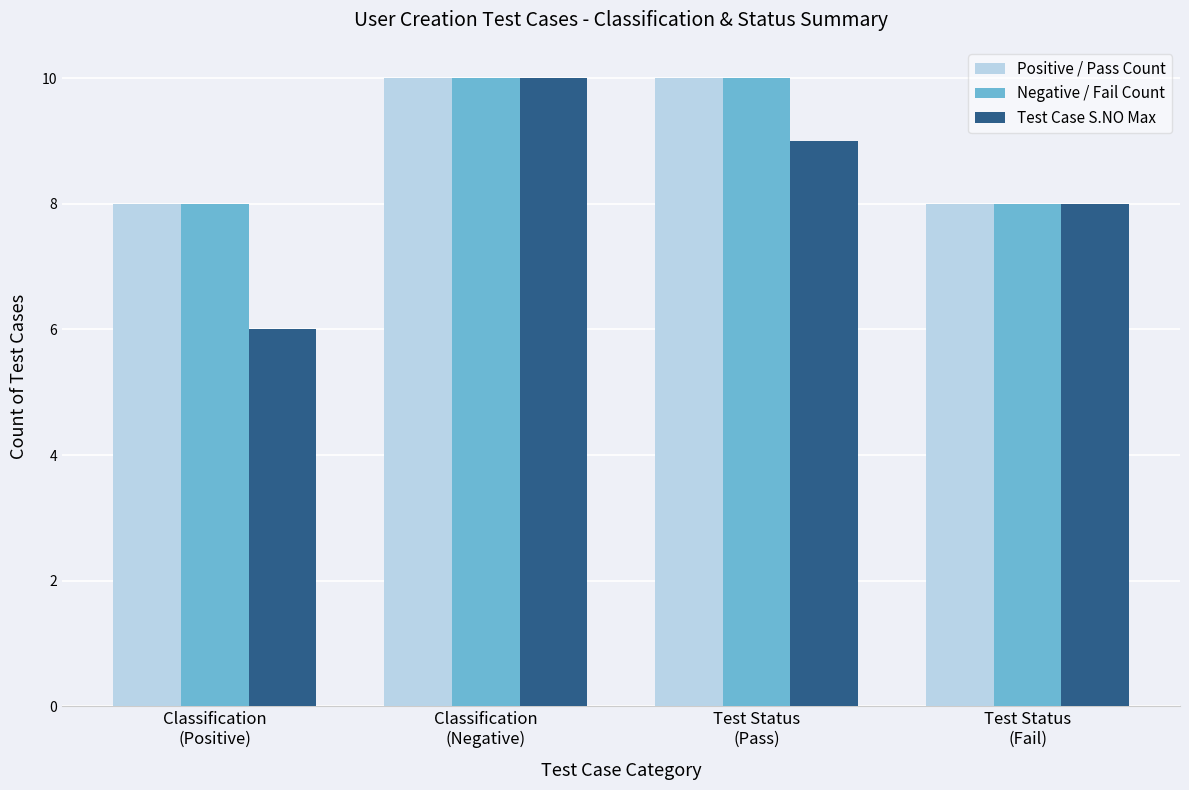

What is the label of the 4th bar from the left?

Test Status
(Fail)